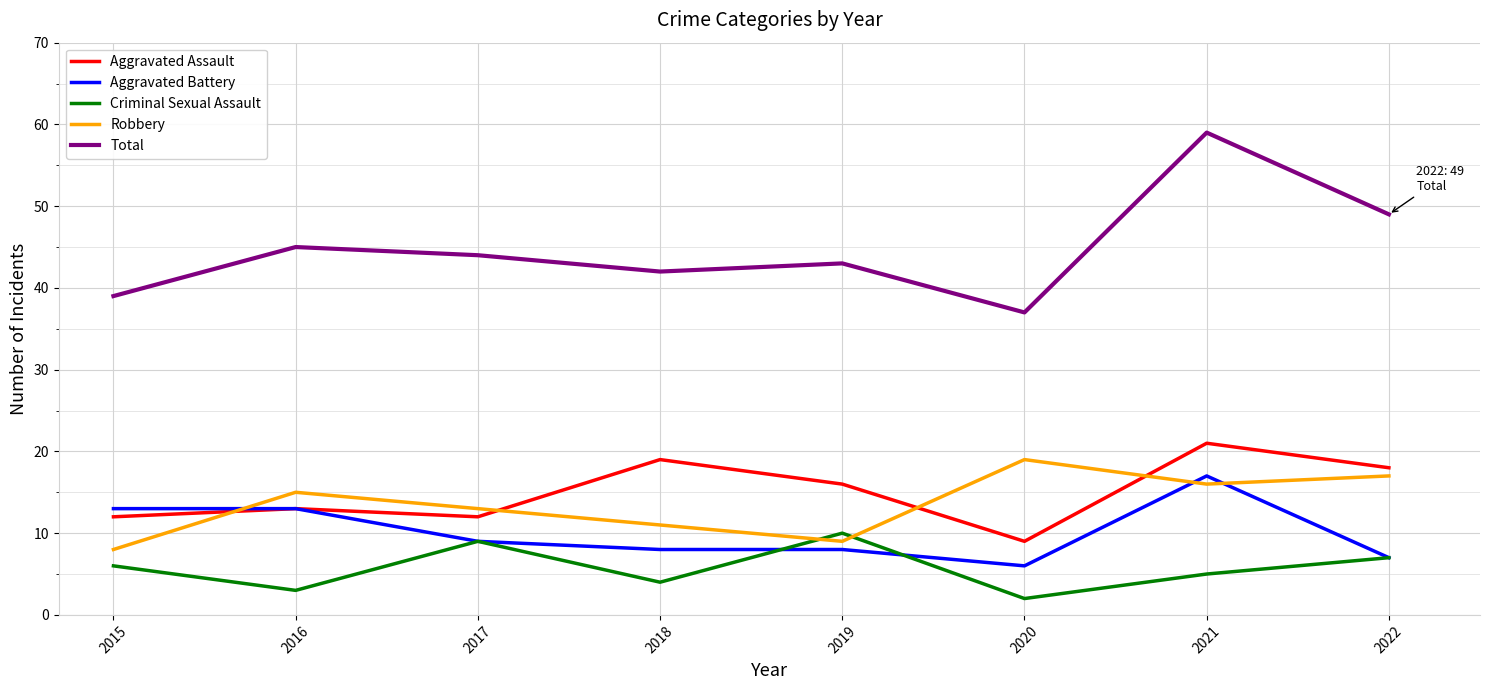

Reading left to right, list all the values displayed in this chart.

Aggravated Assault: 12	13	12	19	16	9	21	18
Aggravated Battery: 13	13	9	8	8	6	17	7
Criminal Sexual Assault: 6	3	9	4	10	2	5	7
Robbery: 8	15	13	11	9	19	16	17
Total: 39	45	44	42	43	37	59	49